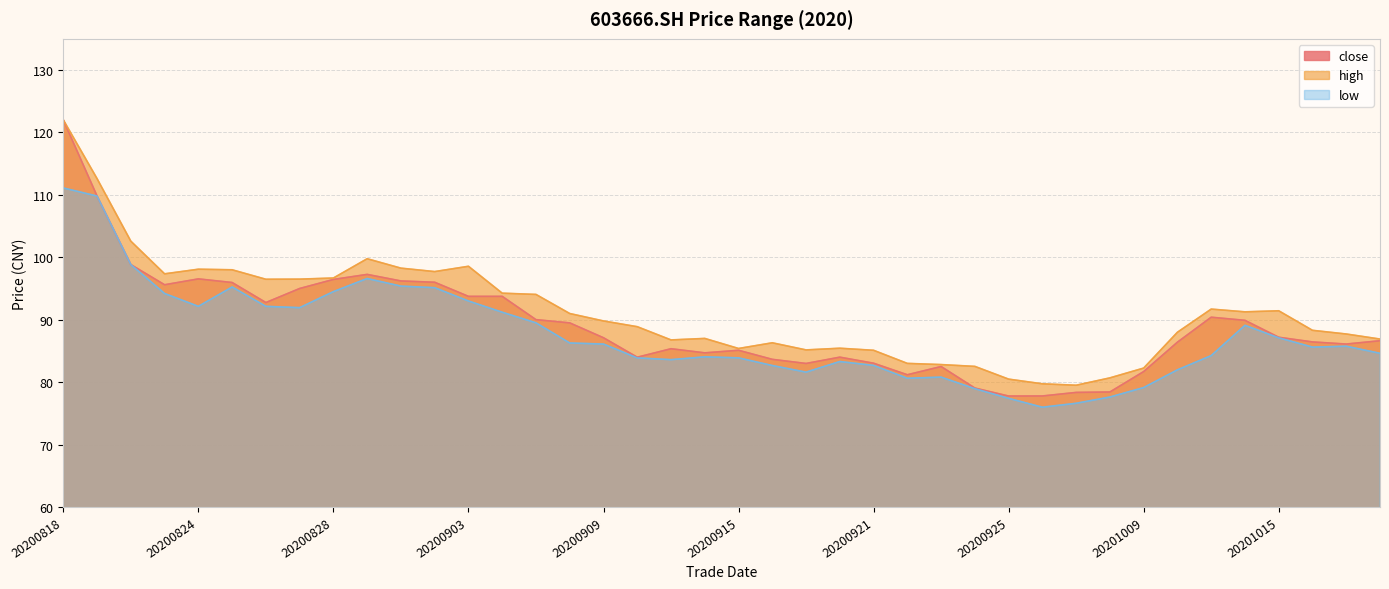

True or false: low and high intersect in this chart.

False